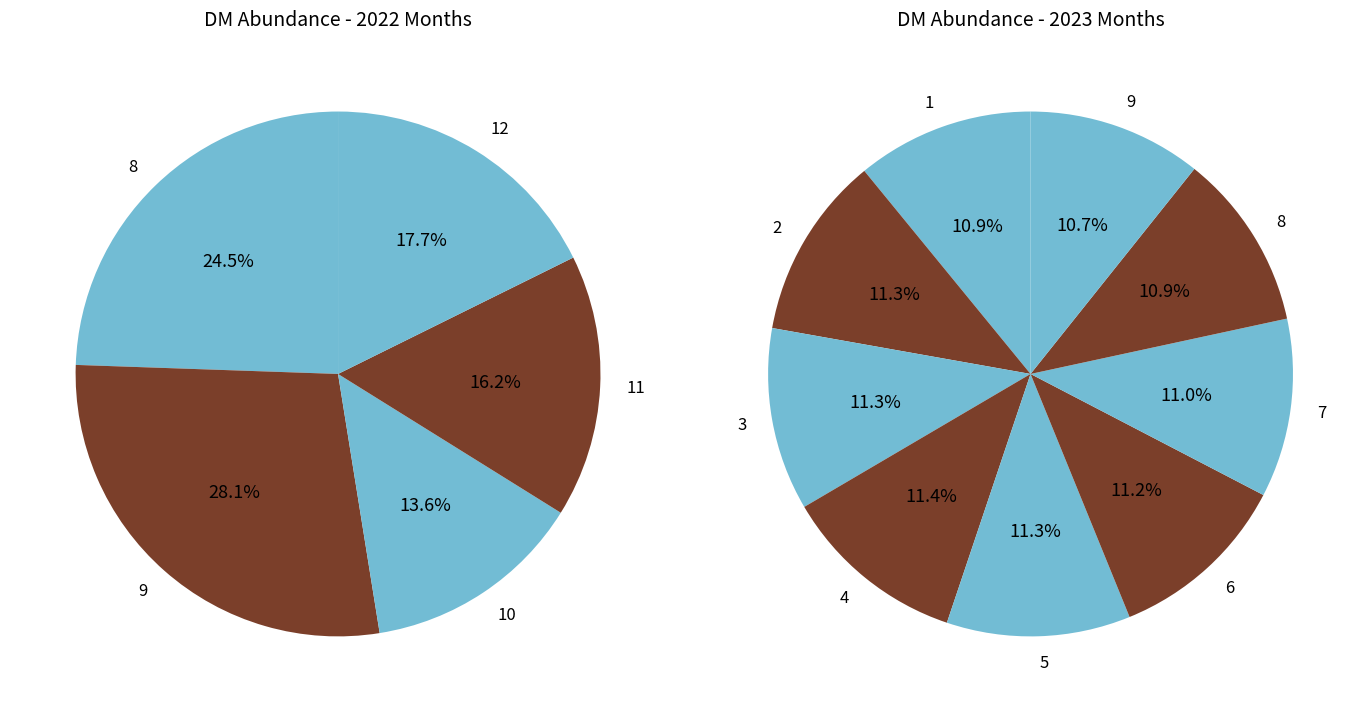

Does 6 represent more than half of the total?

No